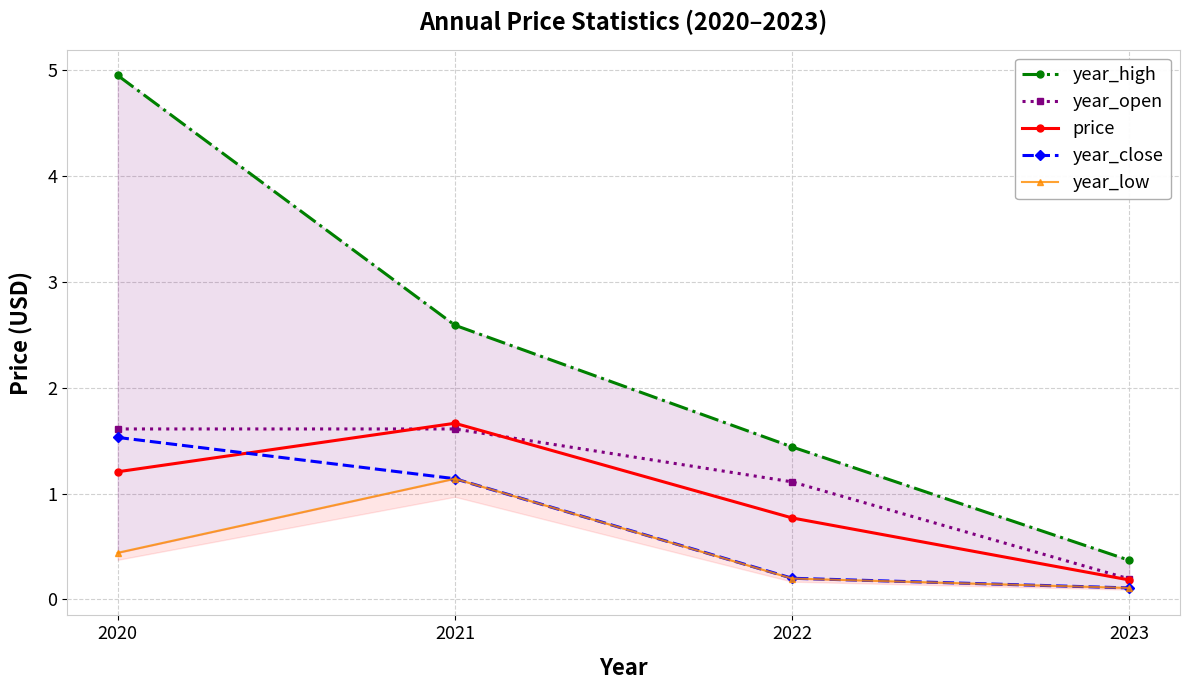

Is the value of price at 2020 greater than the value of year_high at 2023?

Yes